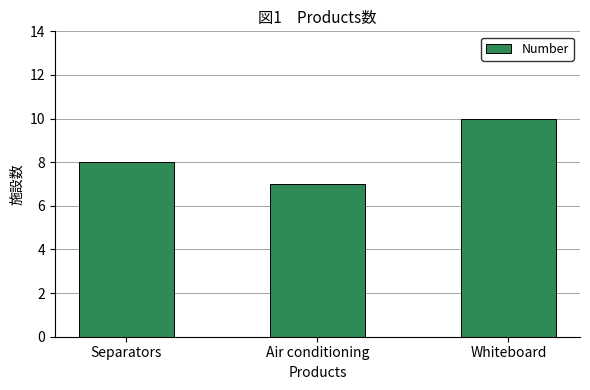

How many values are between 7 and 10?

3